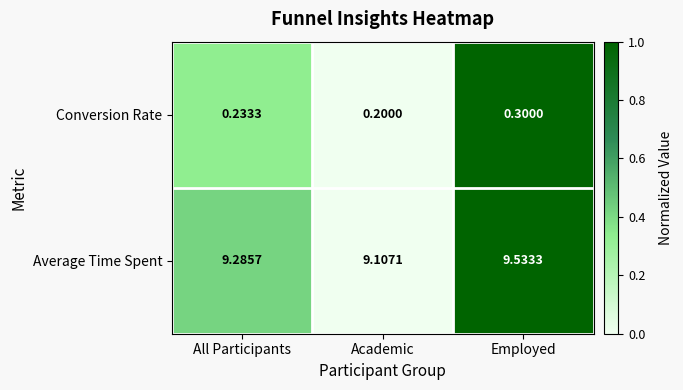

List the series in order of their overall mean, highest first.

Average Time Spent, Conversion Rate